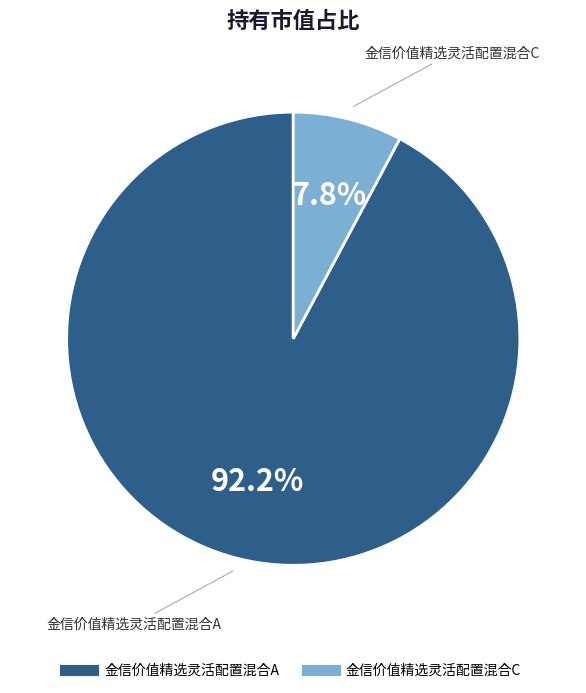

Combined, what portion of the pie is 金信价值精选灵活配置混合A and 金信价值精选灵活配置混合C?

100.0%